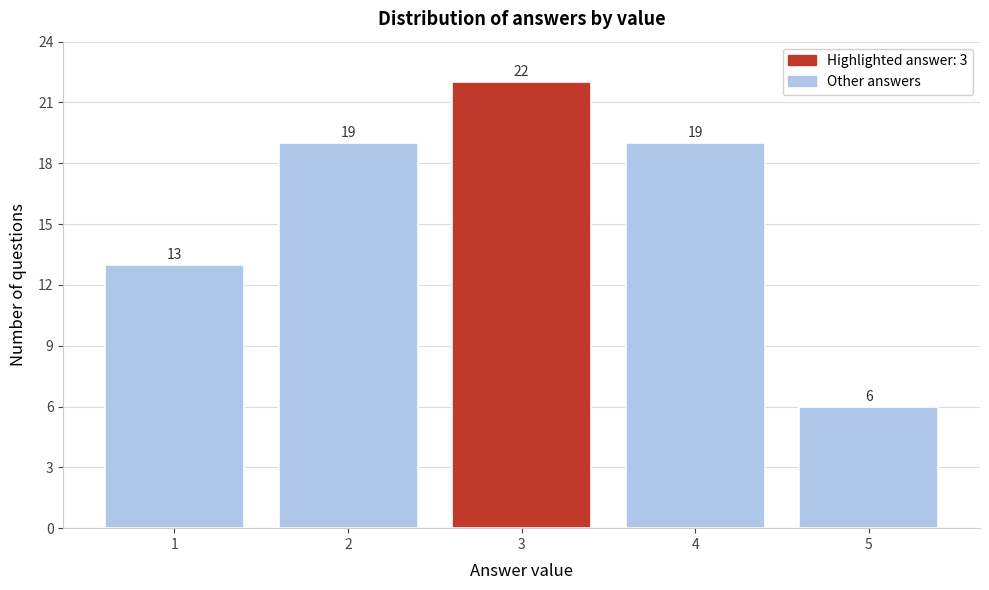

Reading left to right, transcribe all the data shown in this chart.

13	19	22	19	6